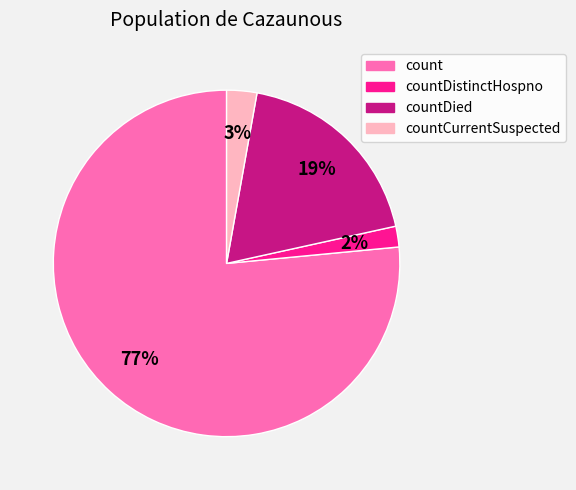

Count the number of slices in the pie.

4